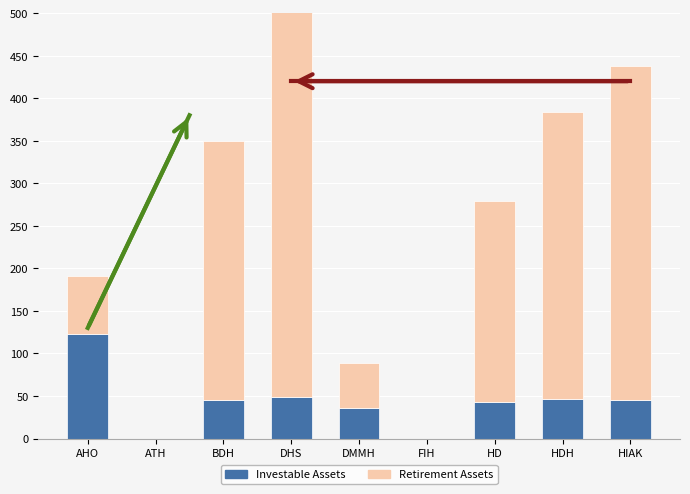

Count the number of categories in the chart.

9